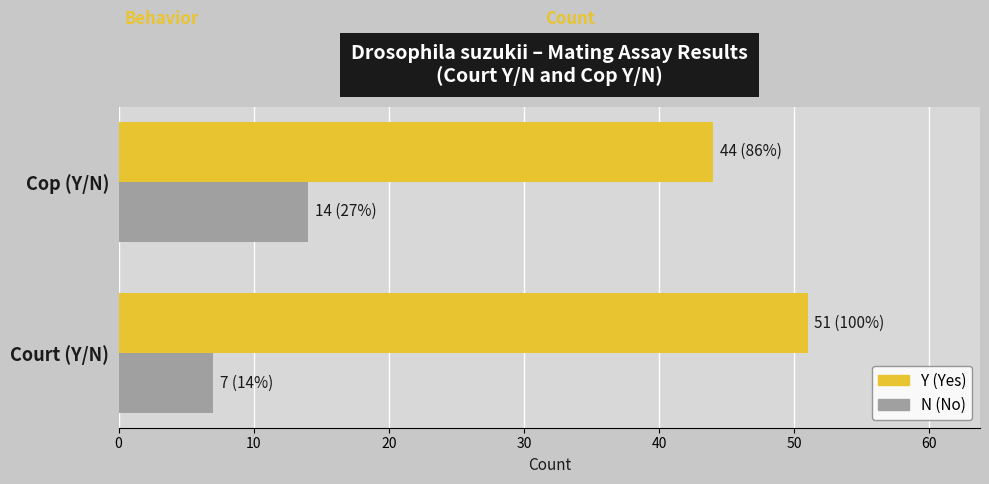

Count the number of data series in this chart.

2